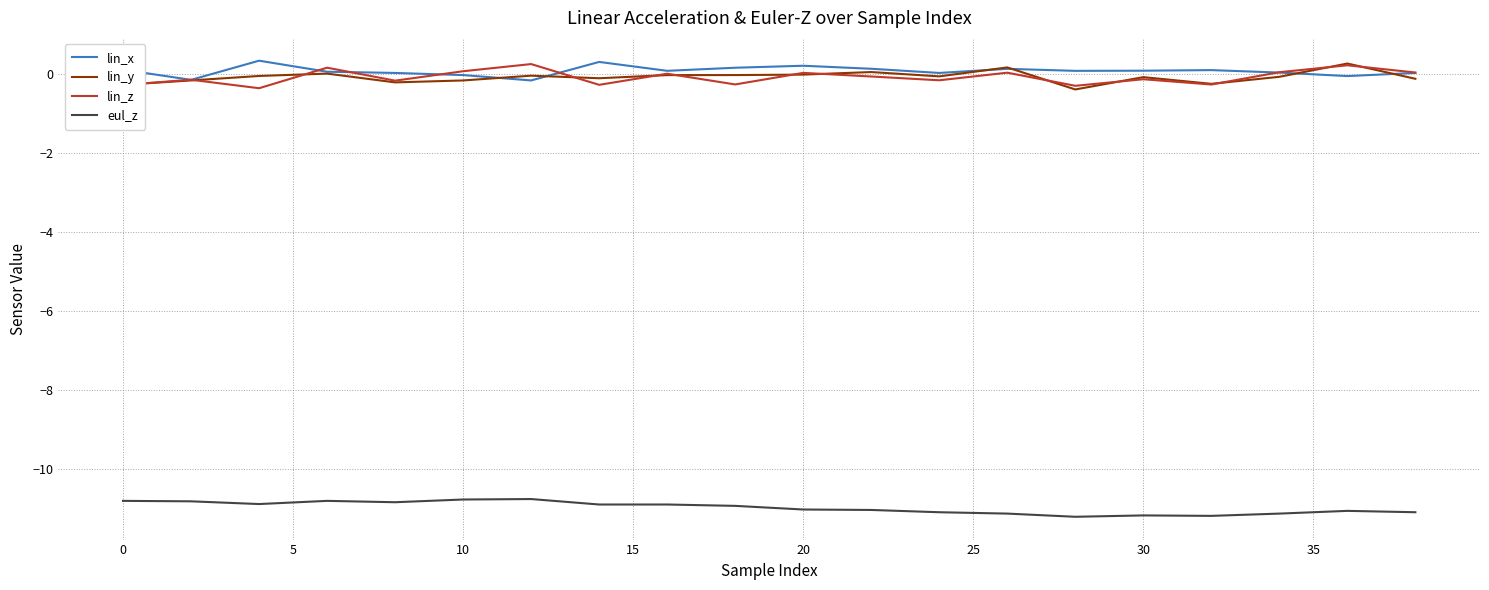

What is the sum of all lin_z values?

-1.3